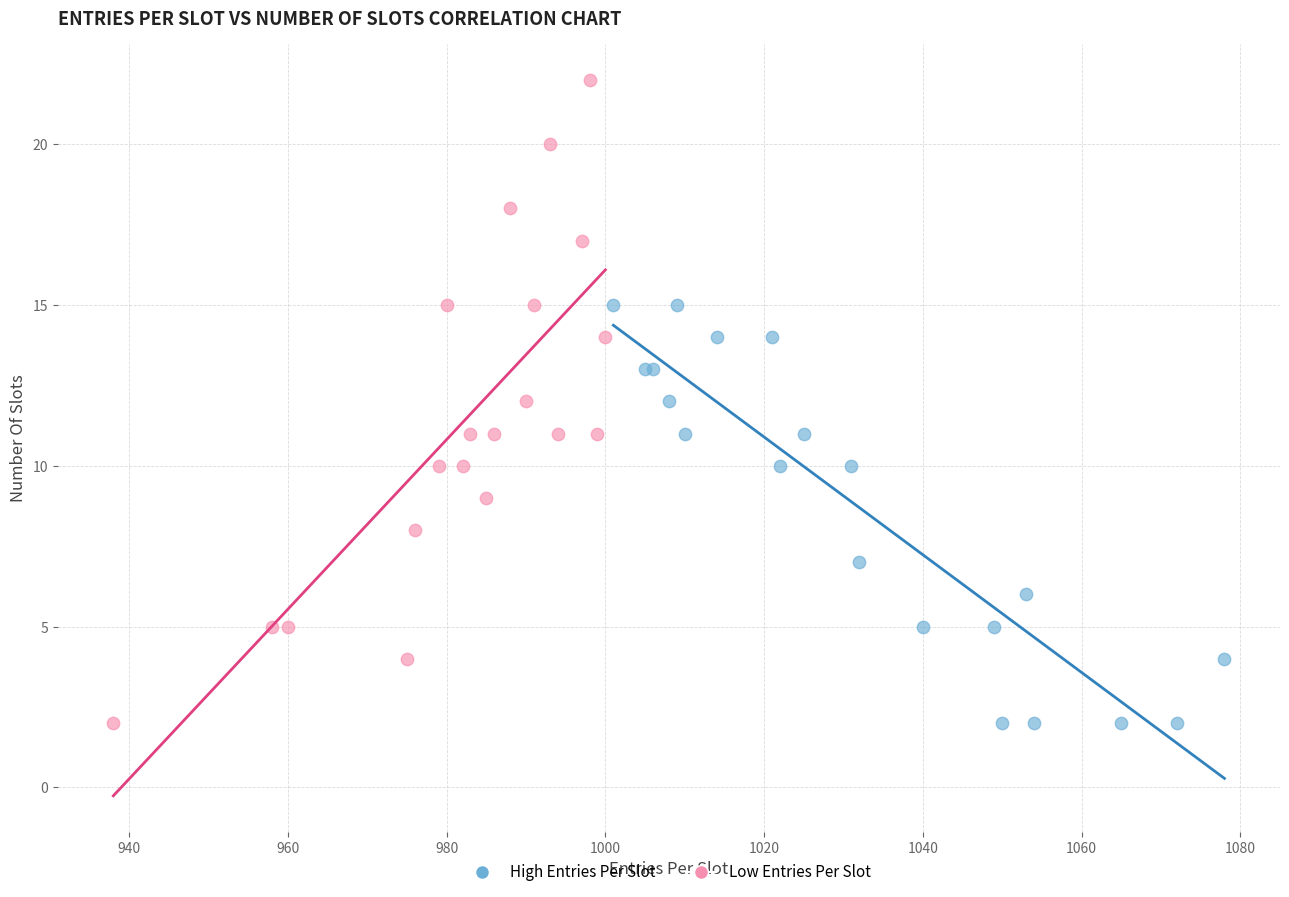

Which series contains the highest Y value?

Low Entries Per Slot